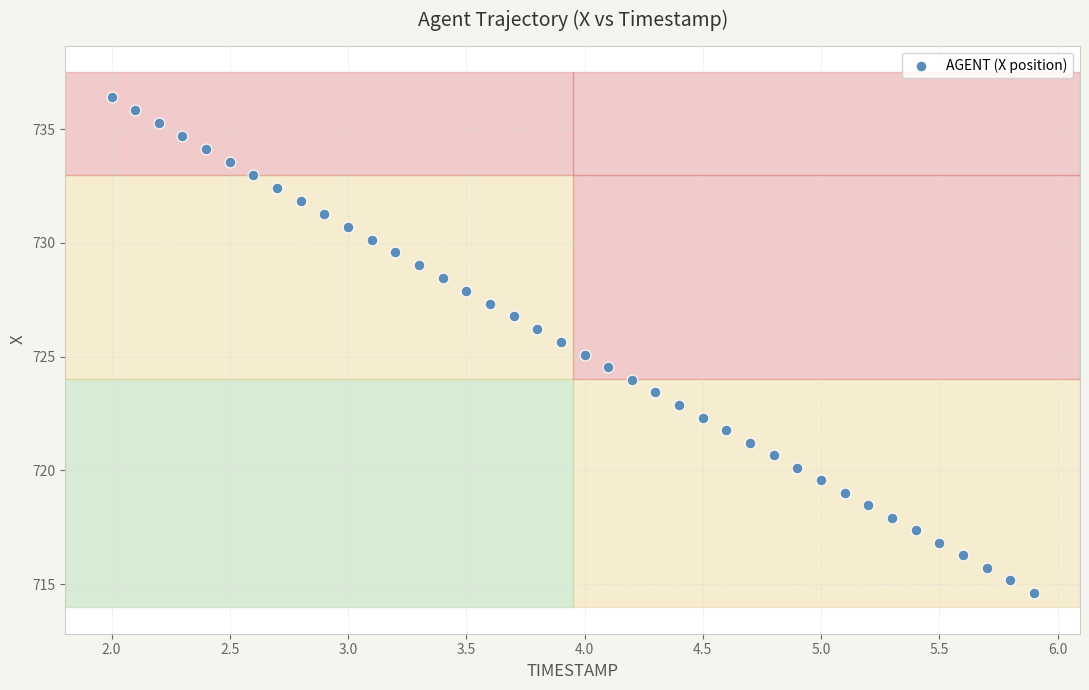

What is the range of X values (max minus min)?

3.9